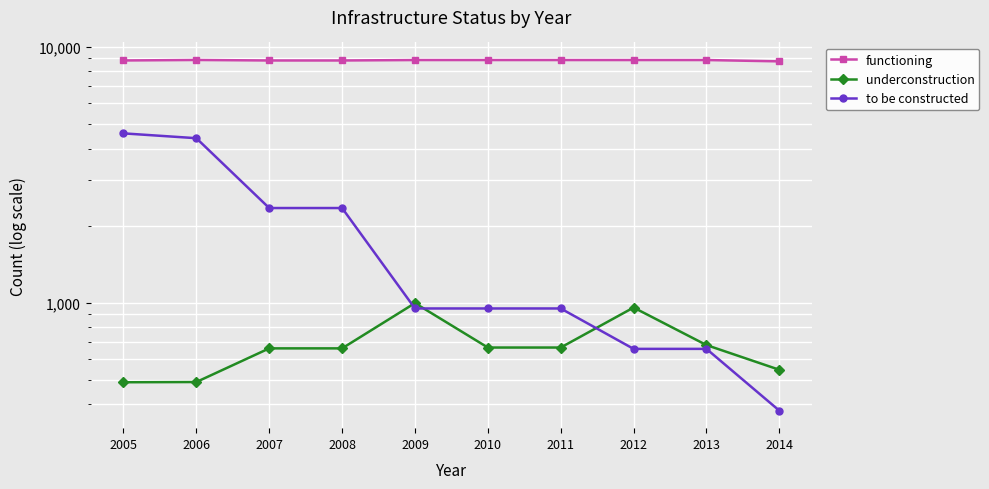

How many data points does each series have?

10